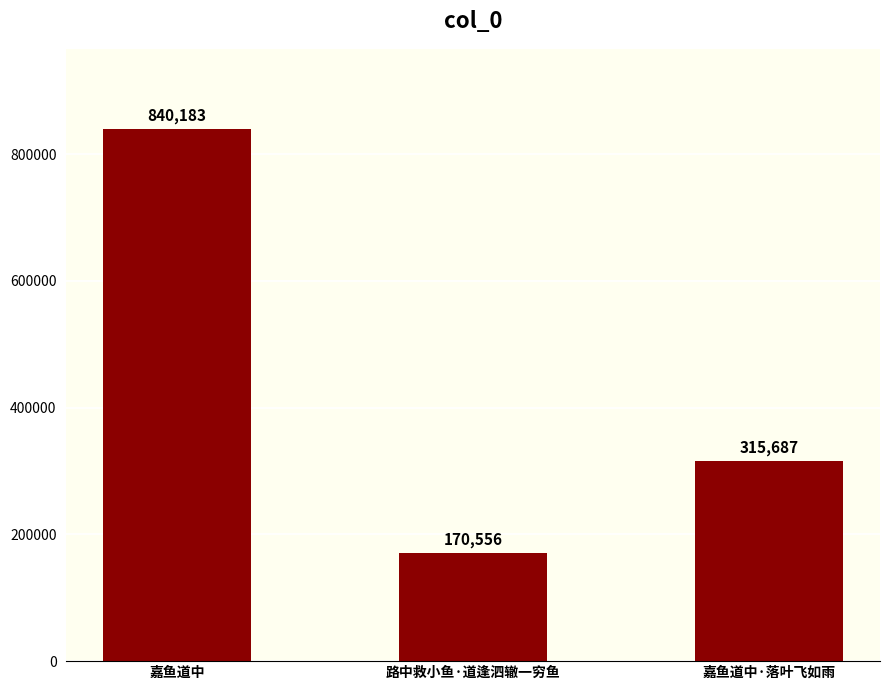

What value does the data have at 路中救小鱼·道逢泗辙一穷鱼, to the nearest 10?

170560